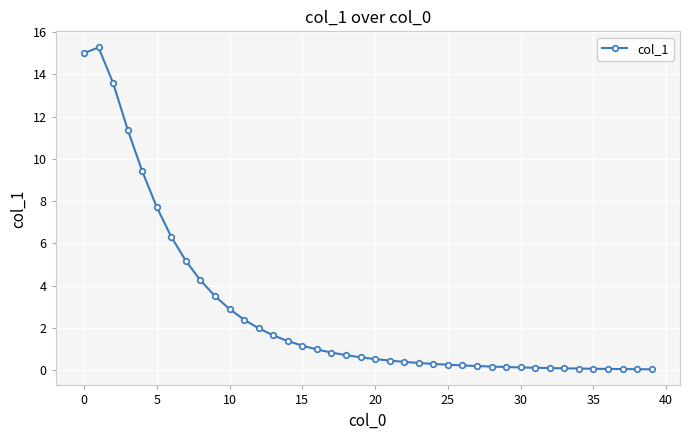

How many lines are shown in the chart?

1